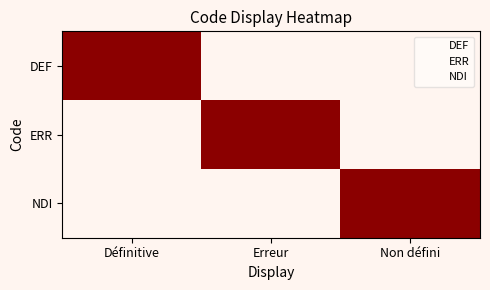

At which label does ERR reach its minimum?

Définitive